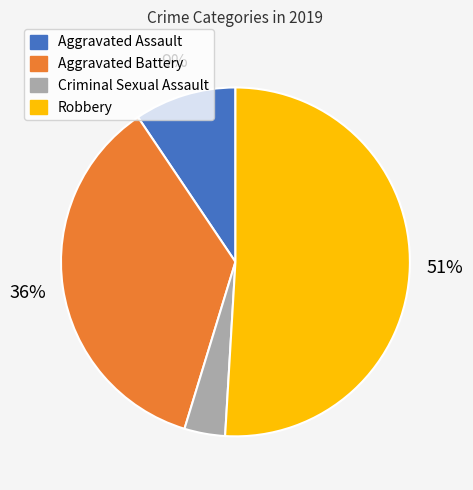

Which category has the smallest portion of the pie?

Criminal Sexual Assault